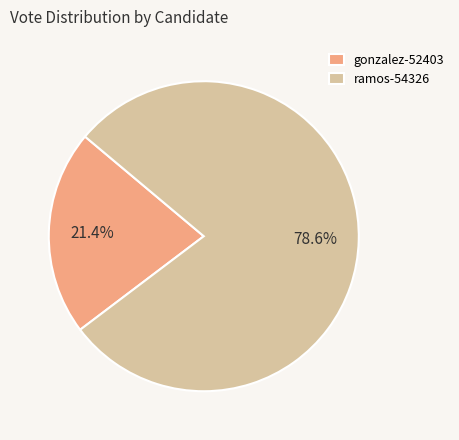

Which has a higher value, gonzalez-52403 or ramos-54326?

ramos-54326